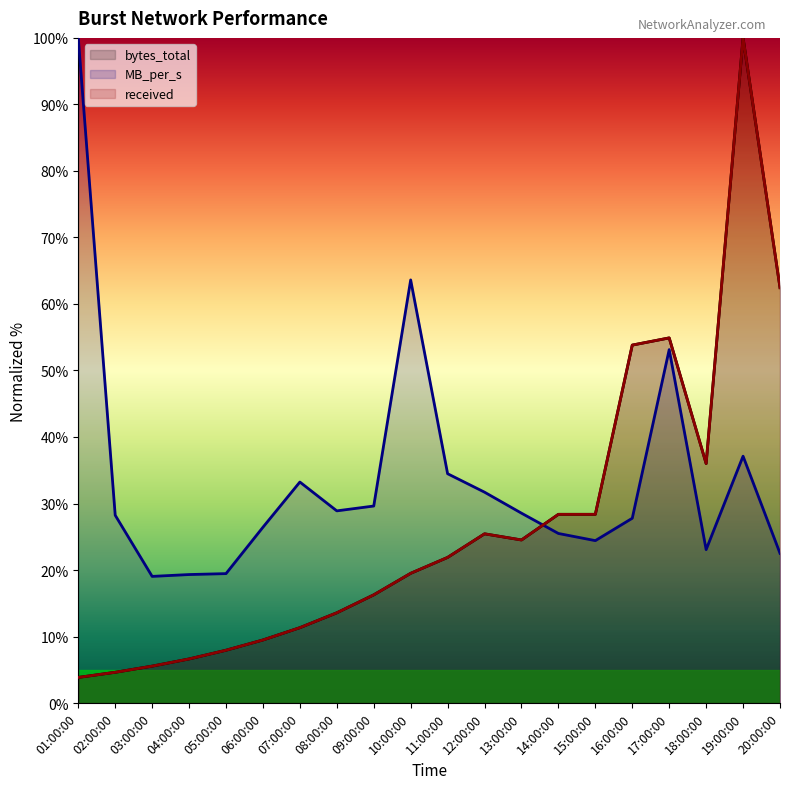

What is the difference between the second highest and second lowest values in the MB_per_s series?

44.3